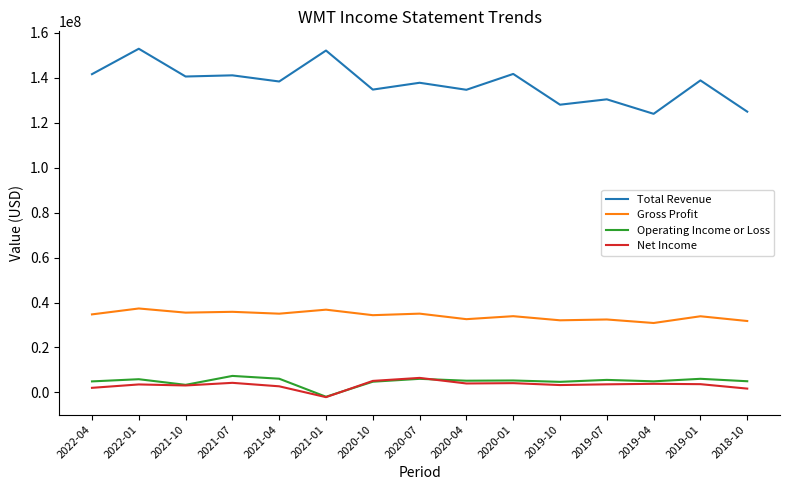

In Net Income, how many points are lower than both neighbors (excluding endpoints)?

4